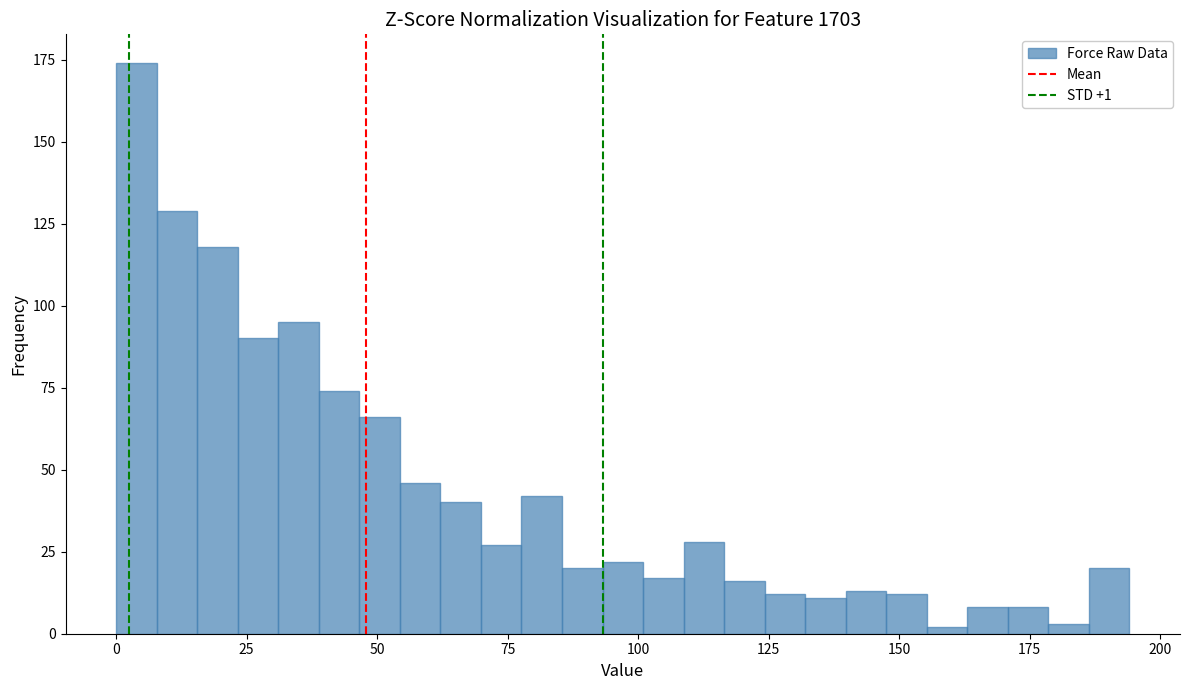

Read against the x-axis, roughly where is the centre of the tallest bar?

5